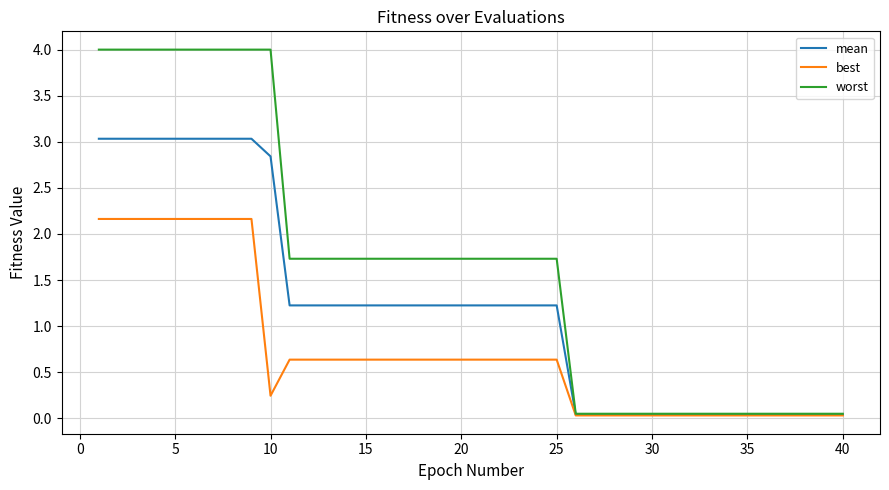

List the series in order of their overall mean, highest first.

worst, mean, best